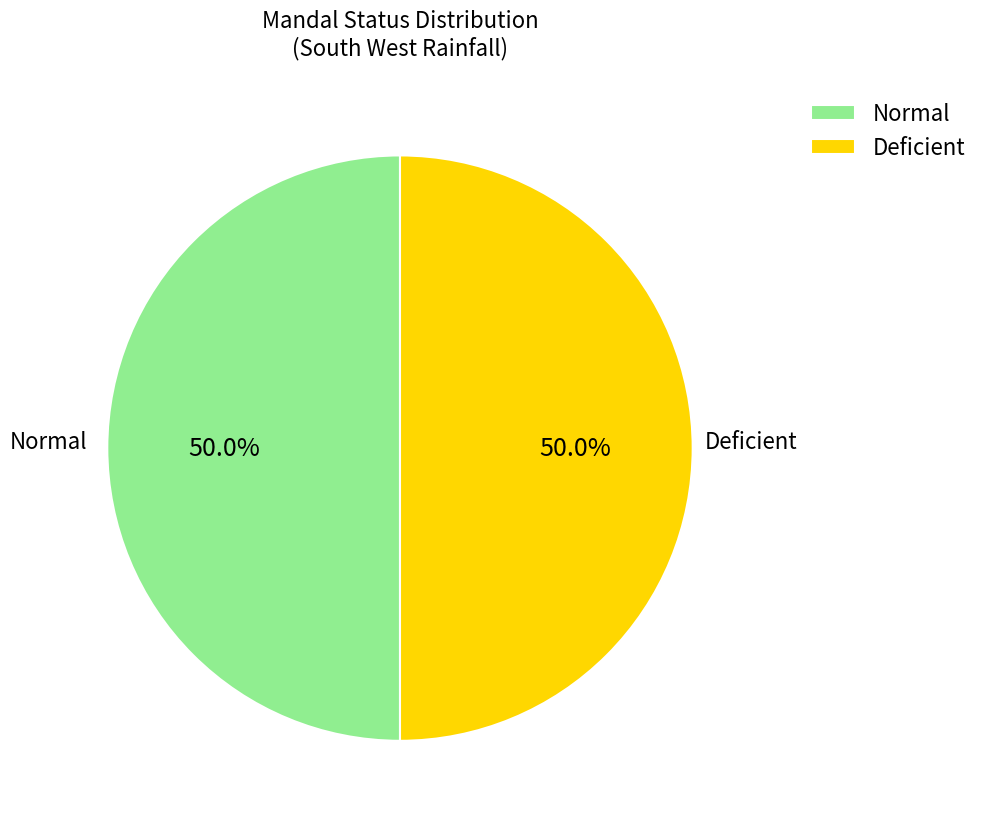

What is the ratio of the value at Normal to the value at Deficient?

1.0